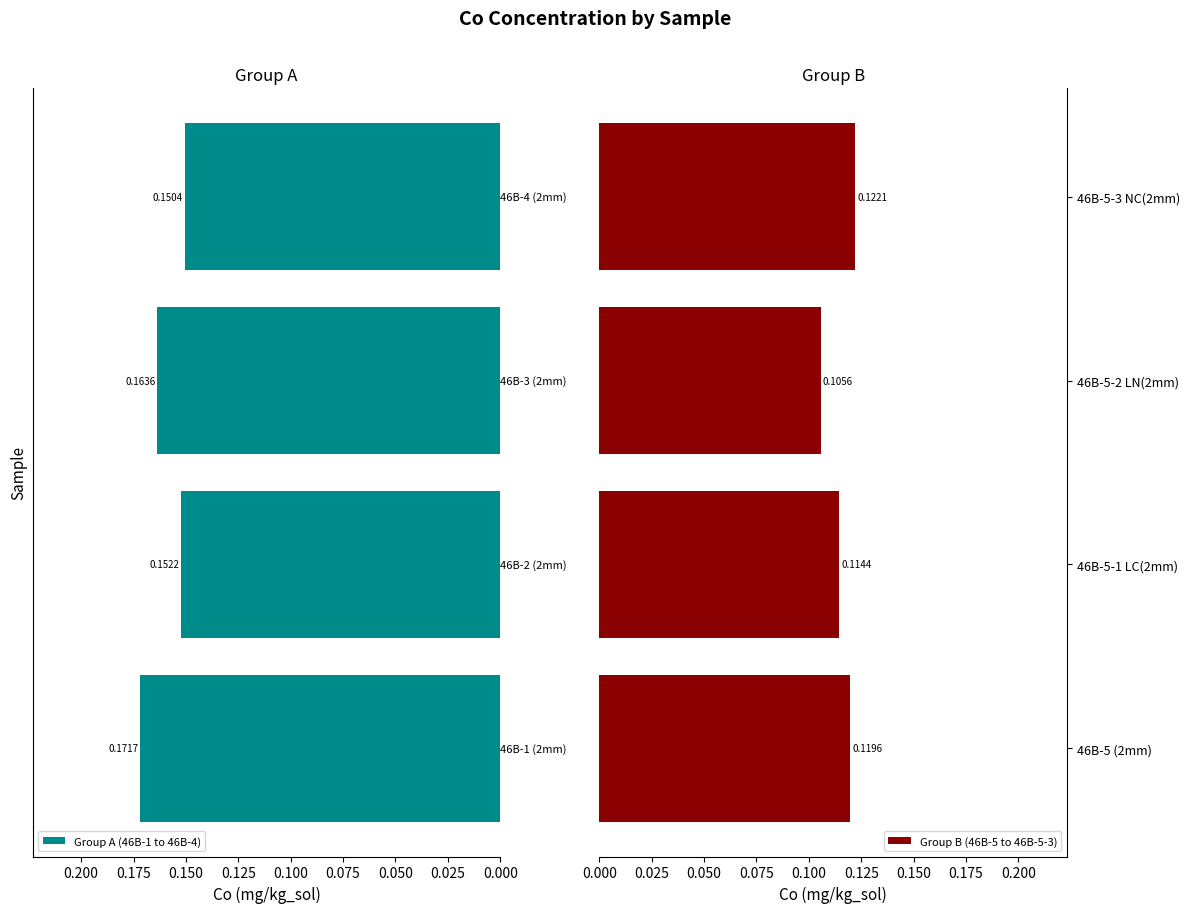

Does the chart contain any negative values?

No